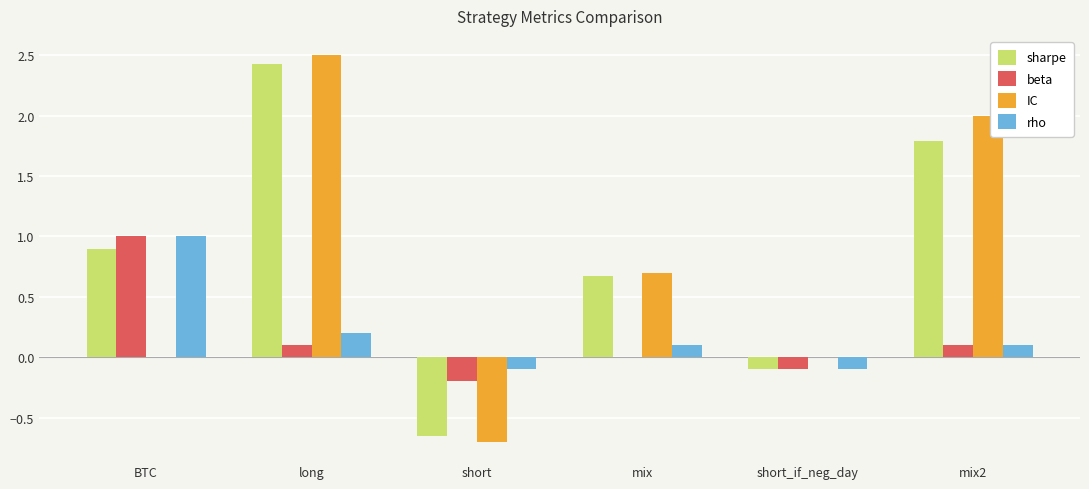

Which series changed the most between long and mix?

IC